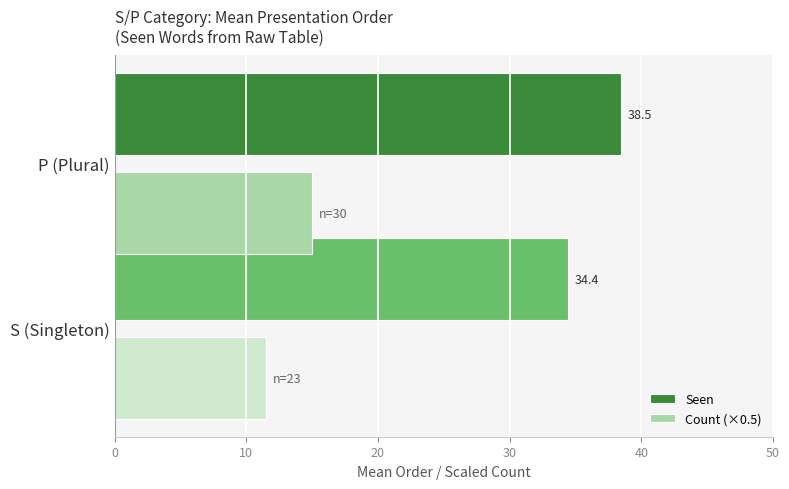

At which label does Count (×0.5) reach its peak?

P (Plural)